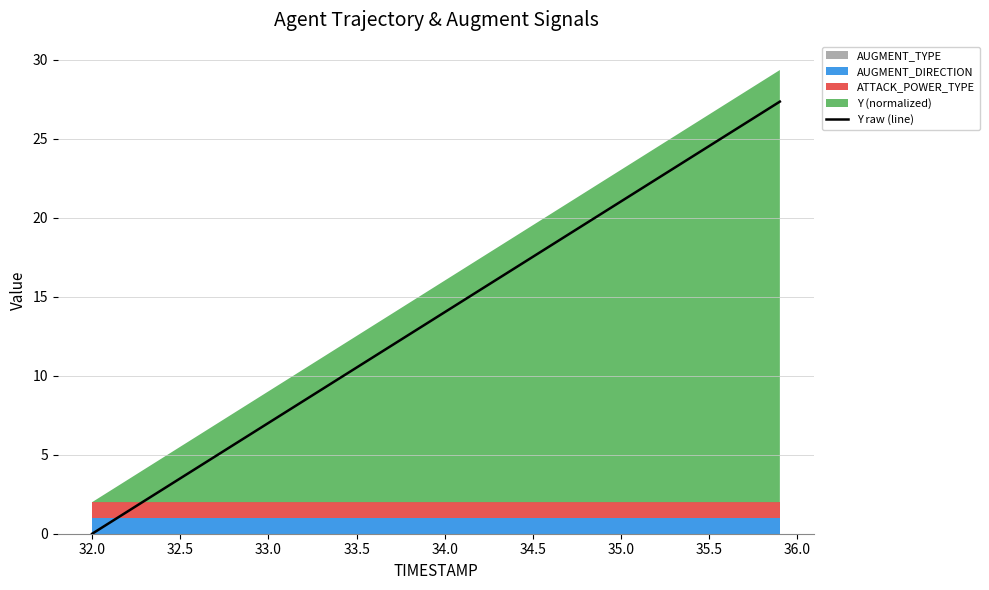

True or false: Y raw (line) has a value of -10.3 at 32.0.

False